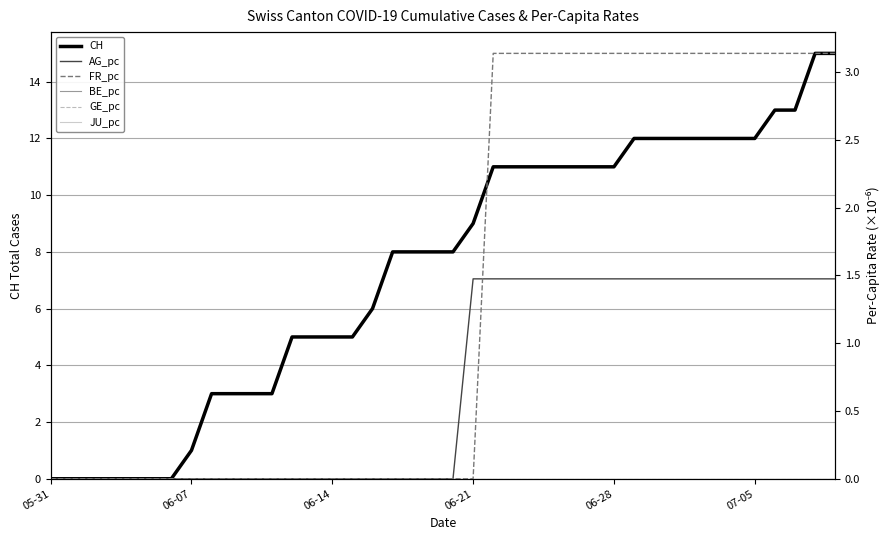

True or false: BE_pc has more than 2 points higher than both neighbors.

False